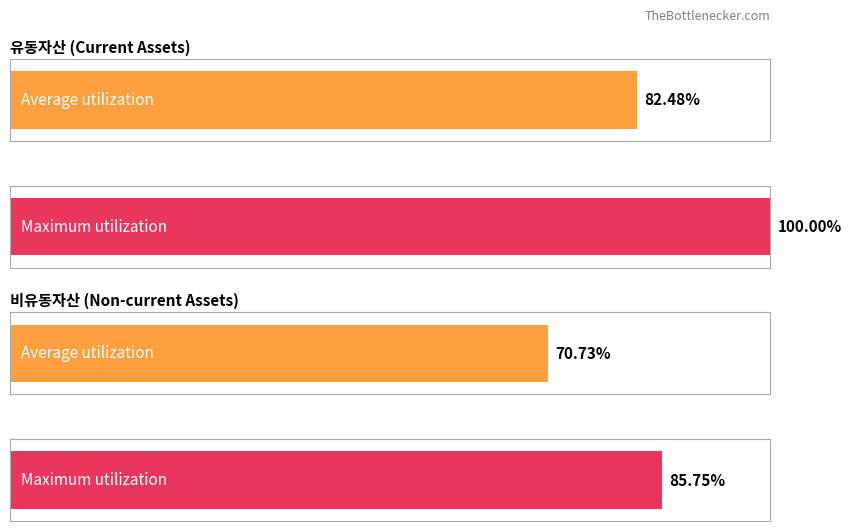

How many bars are there in each group?

2